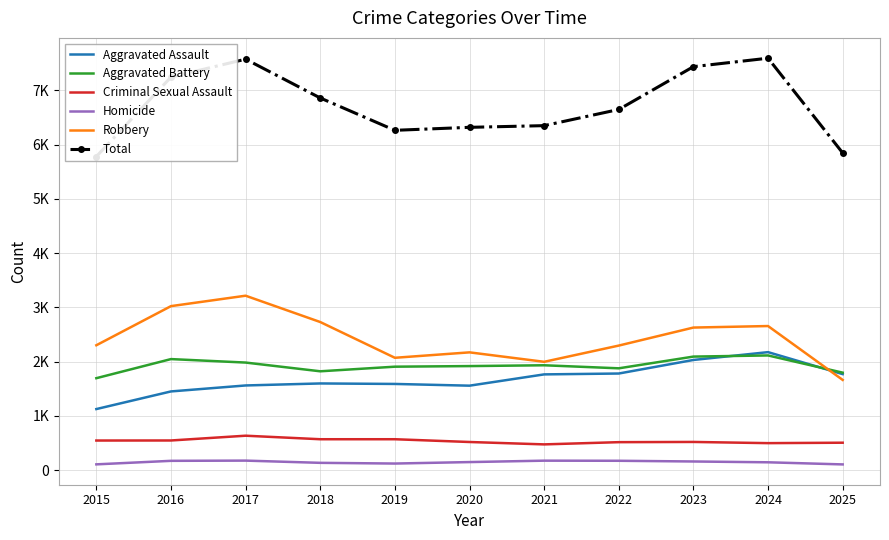

At which label does Homicide first exceed 150?

2016